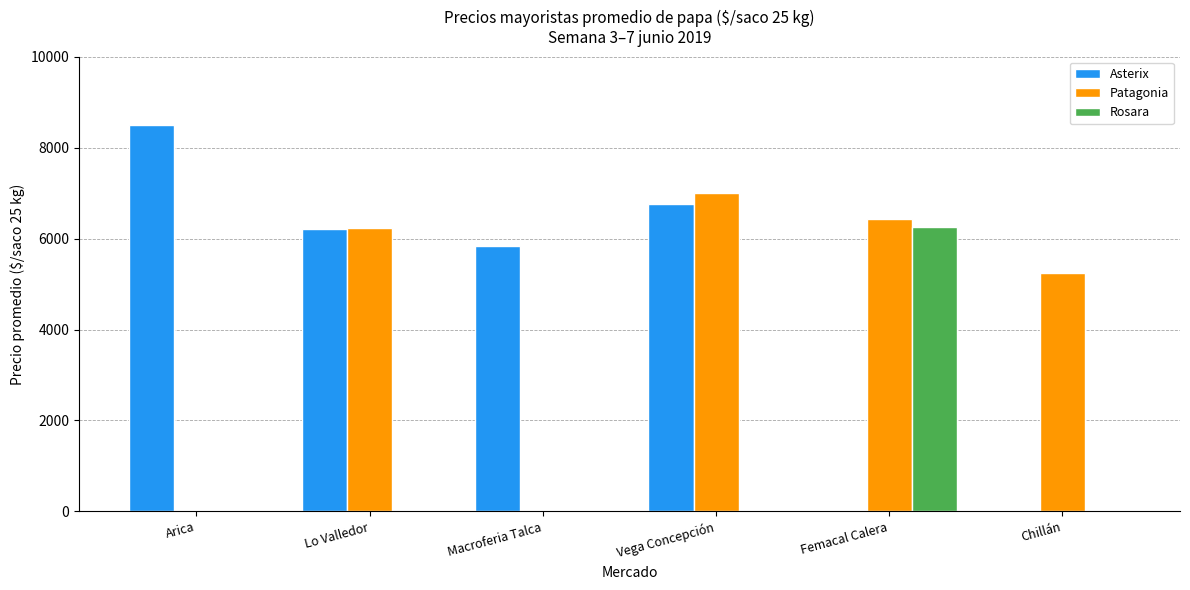

Where is Patagonia nearest to the value 3500?

Chillán